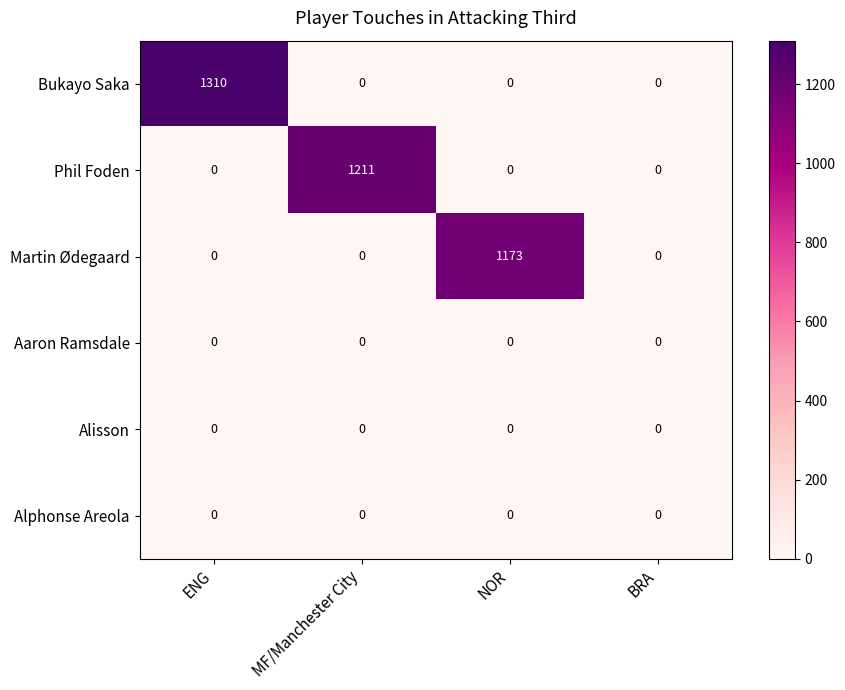

What is the difference between the maximum and minimum values in the Phil Foden series?

1211